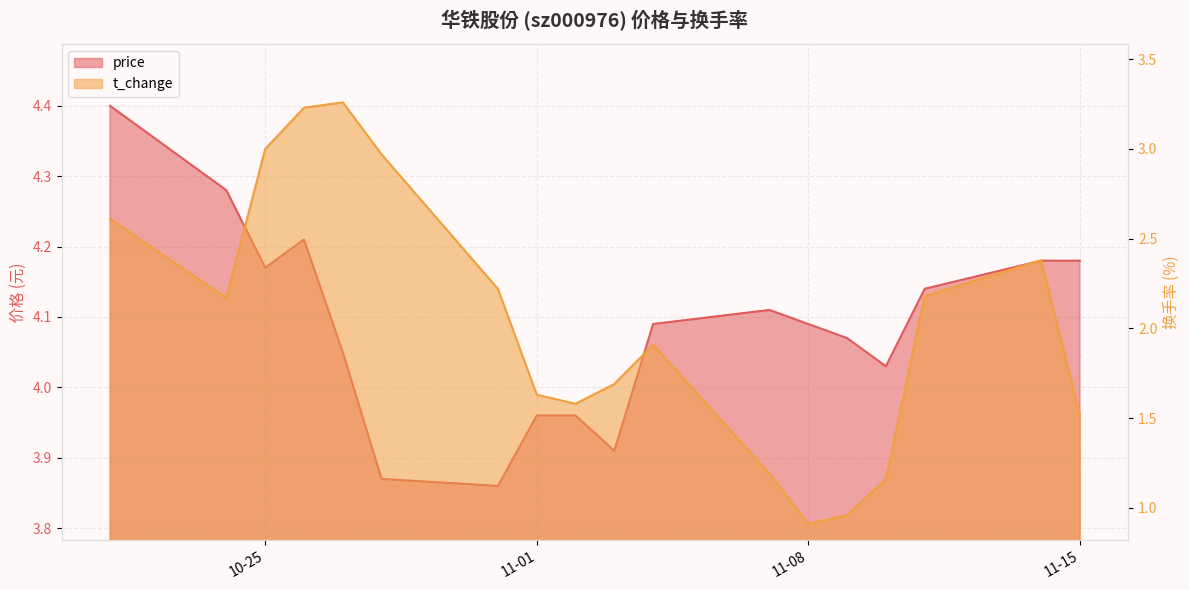

In price, how many points are higher than both neighbors (excluding endpoints)?

2